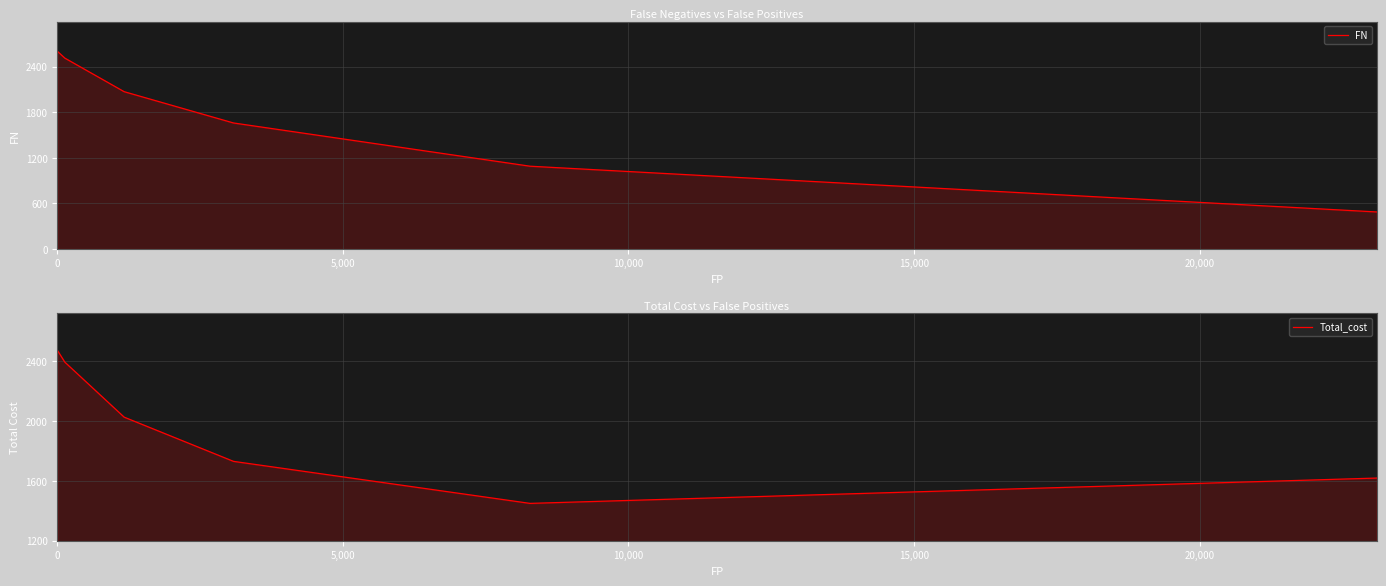

What is the sum of all FN values?

10425.0